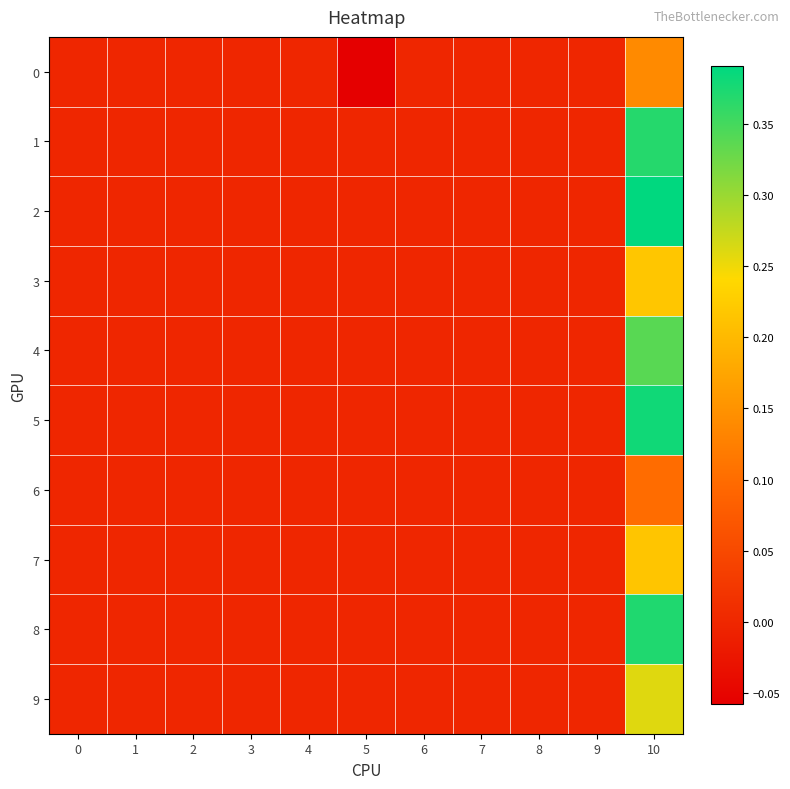

Which series has the widest spread of values?

2